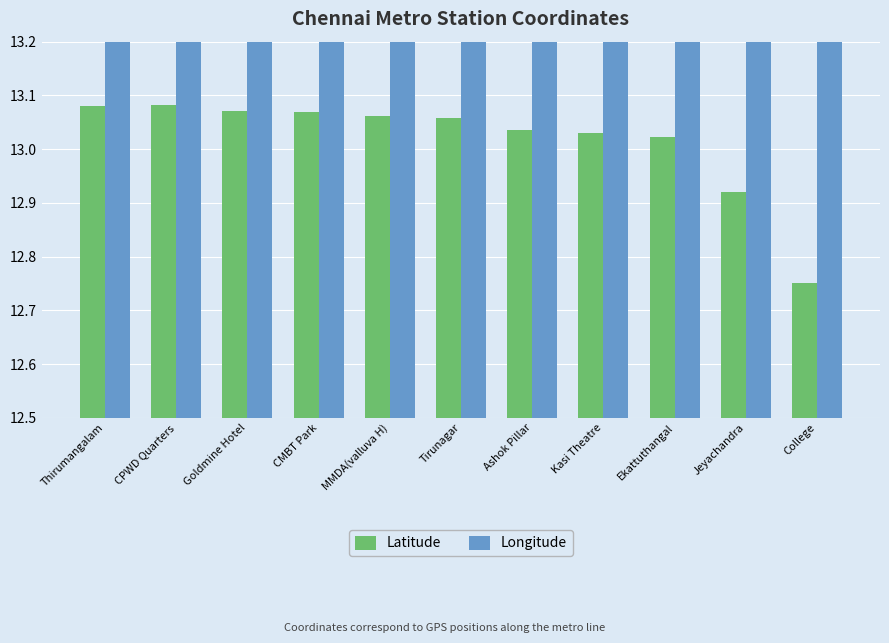

At which label does Latitude reach its peak?

CPWD Quarters